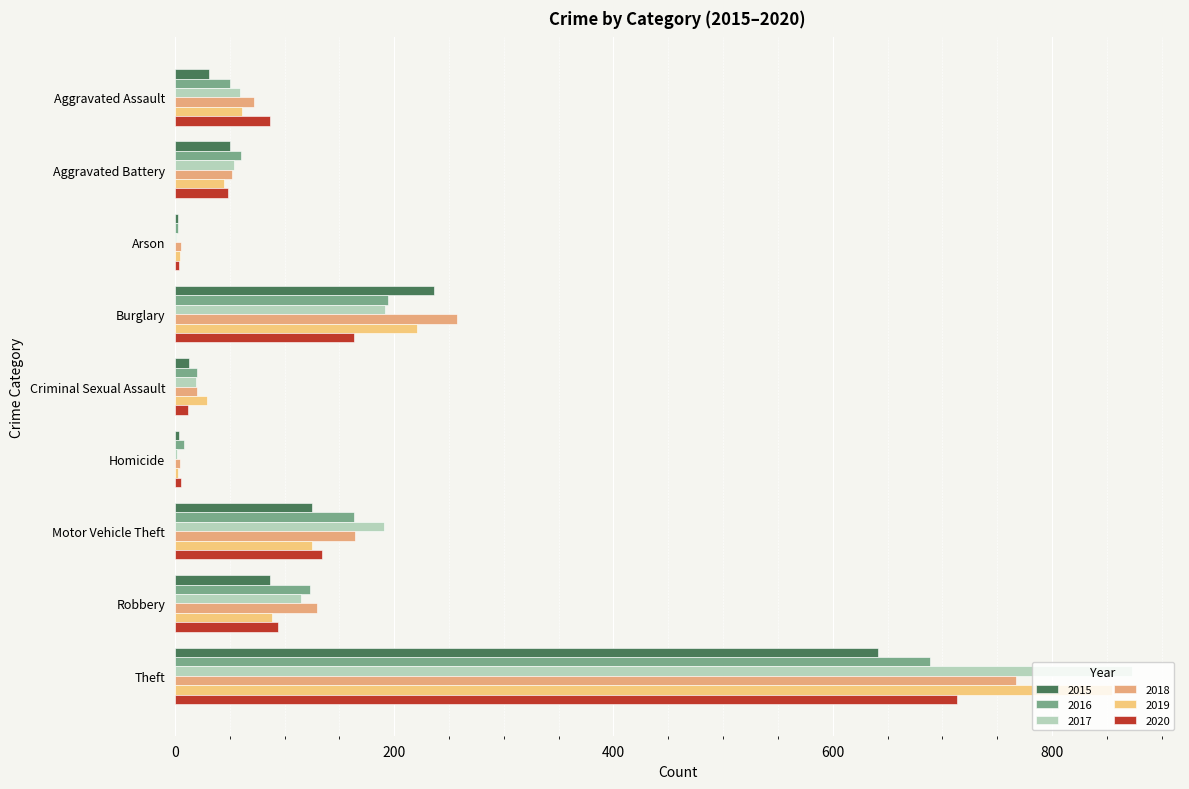

The value of 2018 at Arson is 6. True or false?

True